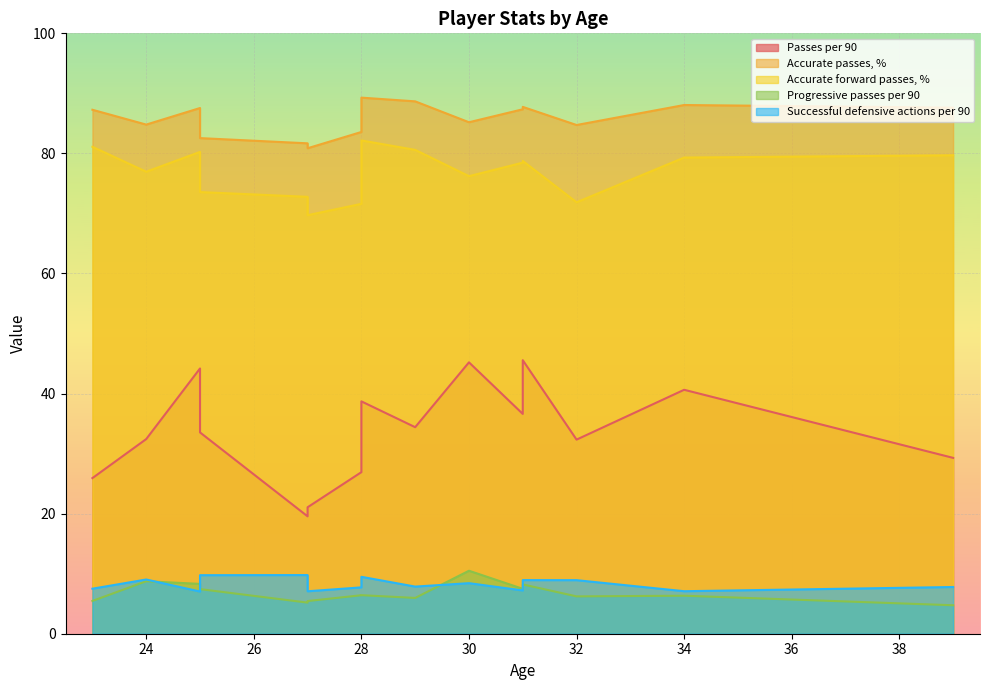

Rank the series at 25 from lowest to highest value.

Progressive passes per 90, Successful defensive actions per 90, Passes per 90, Accurate forward passes, %, Accurate passes, %